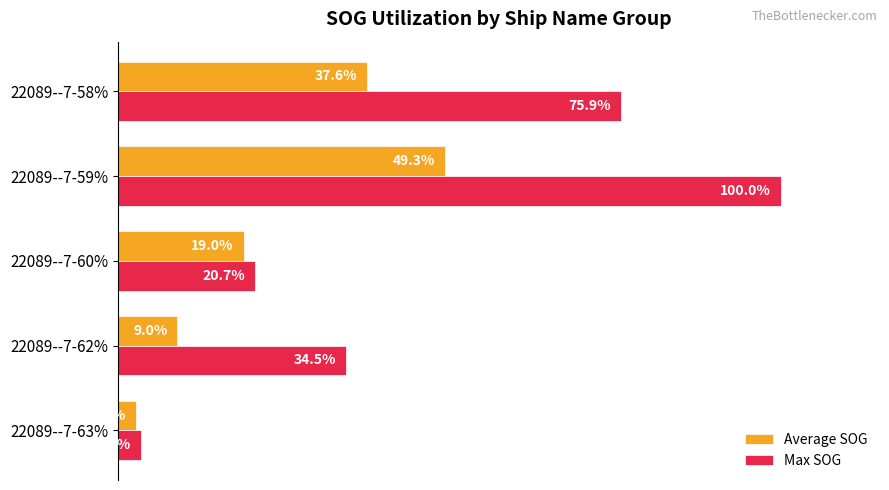

Rank the series by their average value, from lowest to highest.

Average SOG, Max SOG